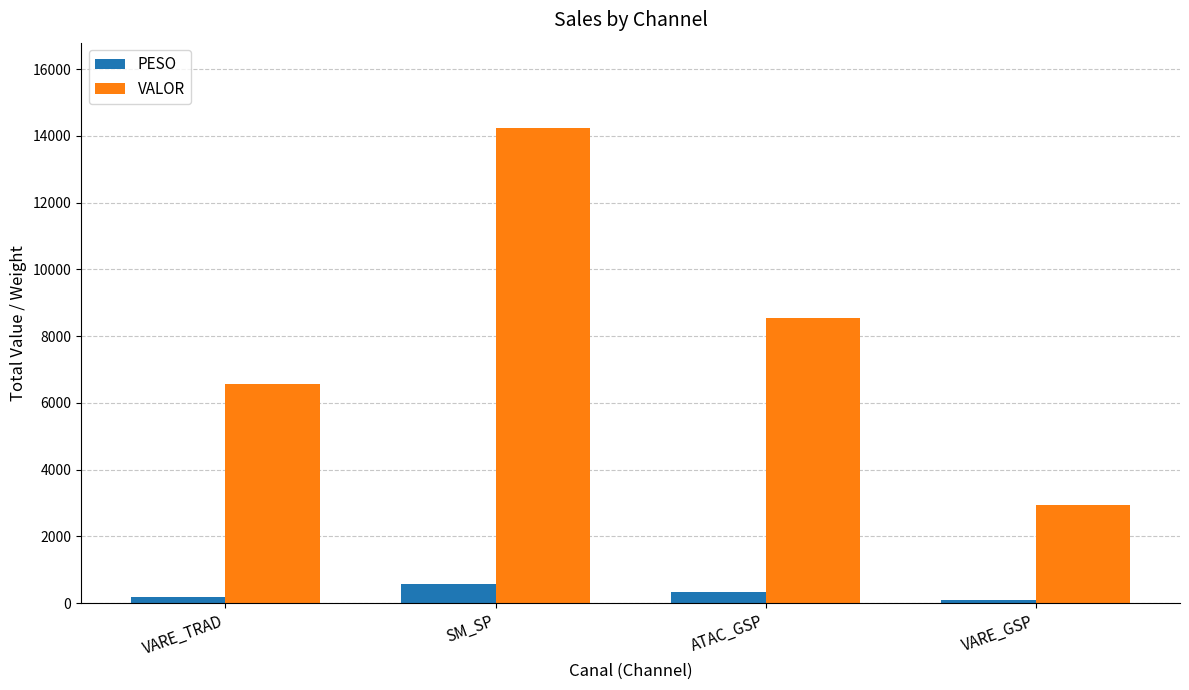

At how many categories does at least one series exceed 700?

4